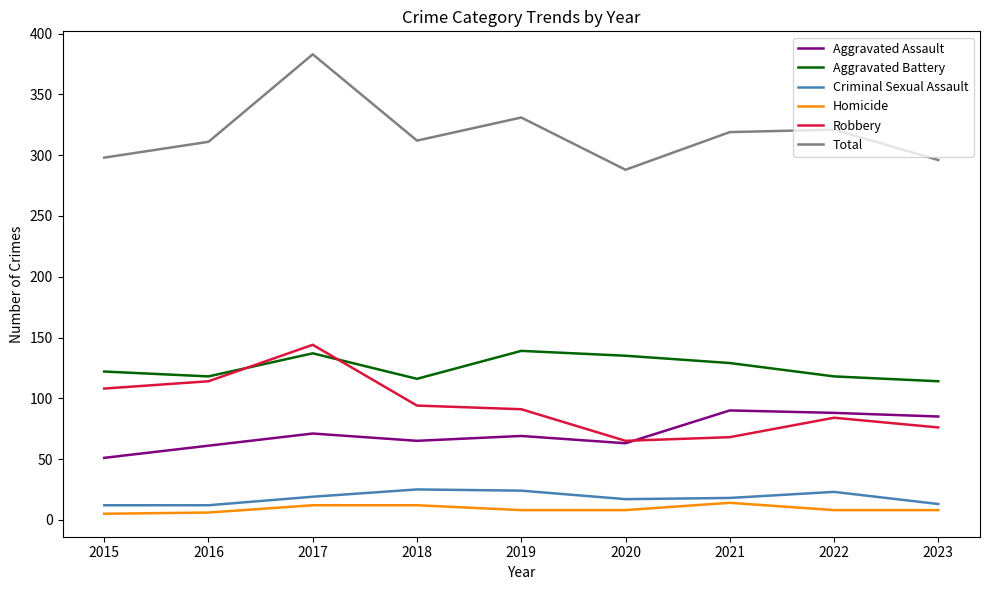

Which series has the largest total across all categories?

Total